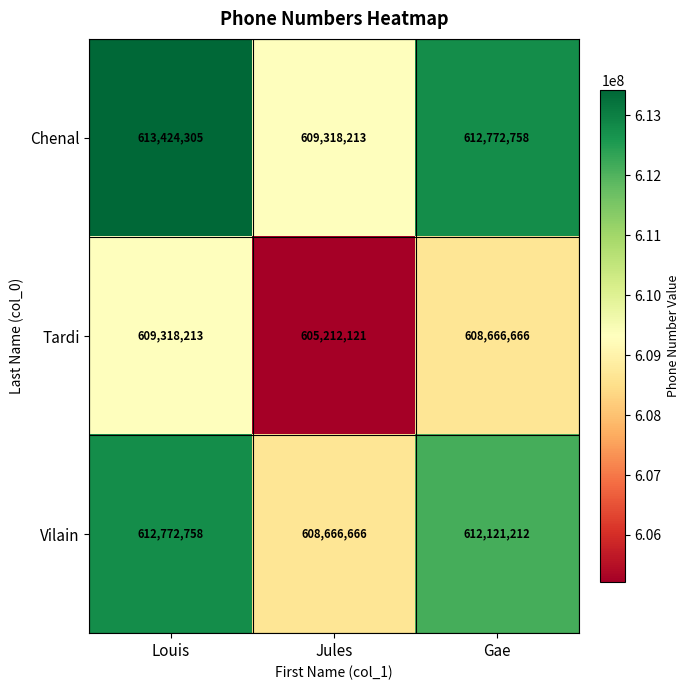

The value of Tardi at Gae is 976026395. True or false?

False